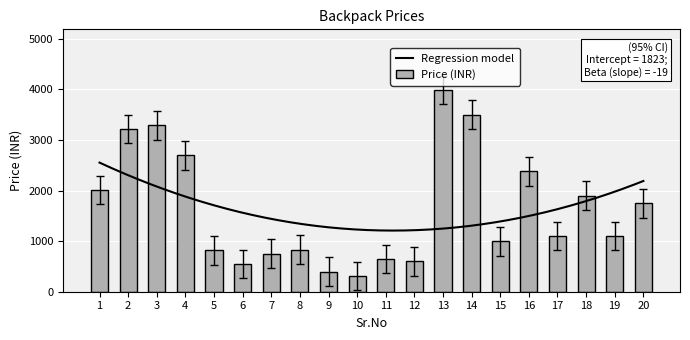

What value does the data have at 6?

549